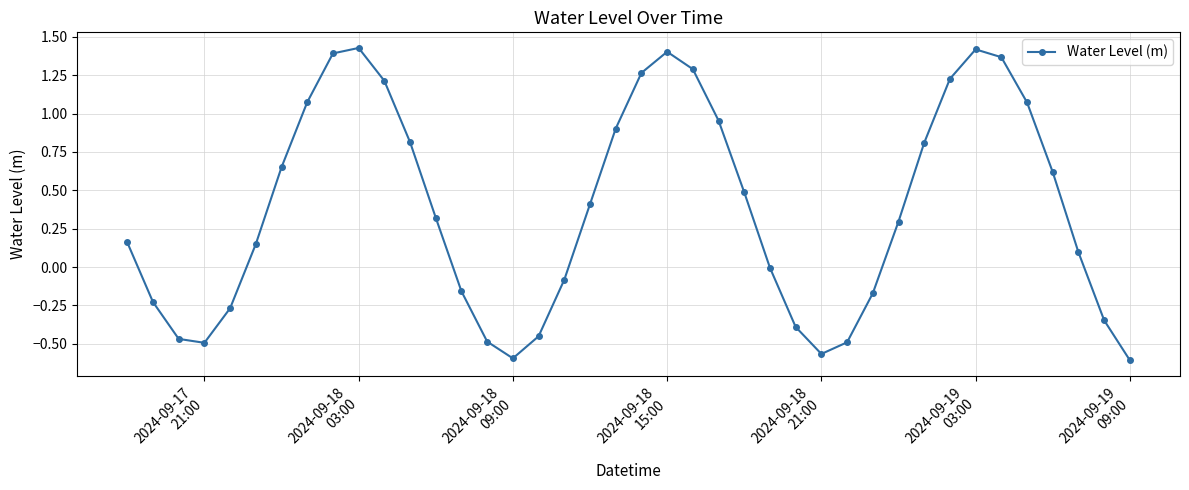

How many interior local valleys (lower than both neighbors) does the data have?

3